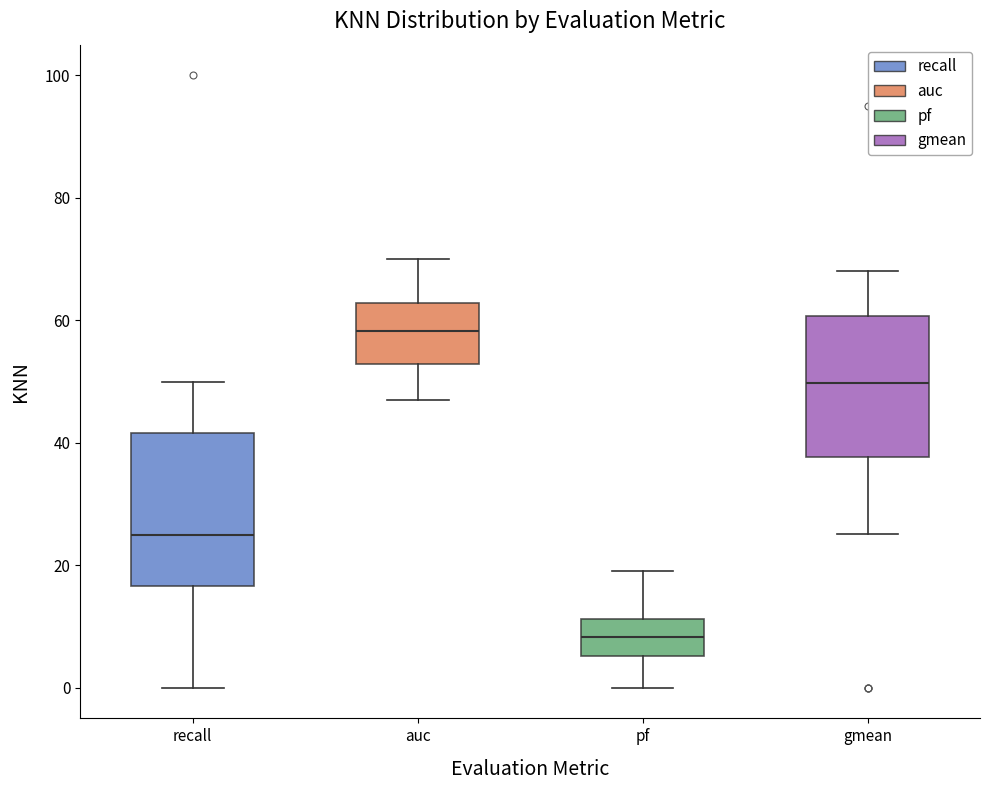

Which box is the tallest, from its lower edge to its upper edge?

recall